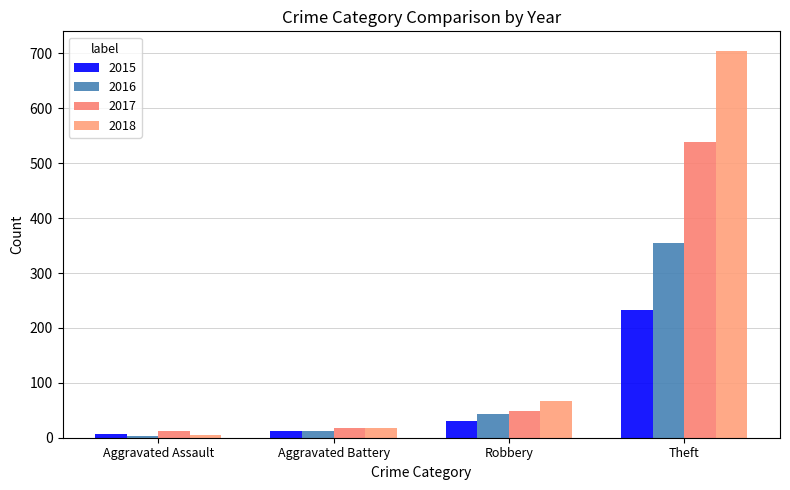

What is the difference between the 2015 values at Theft and Aggravated Assault?

227